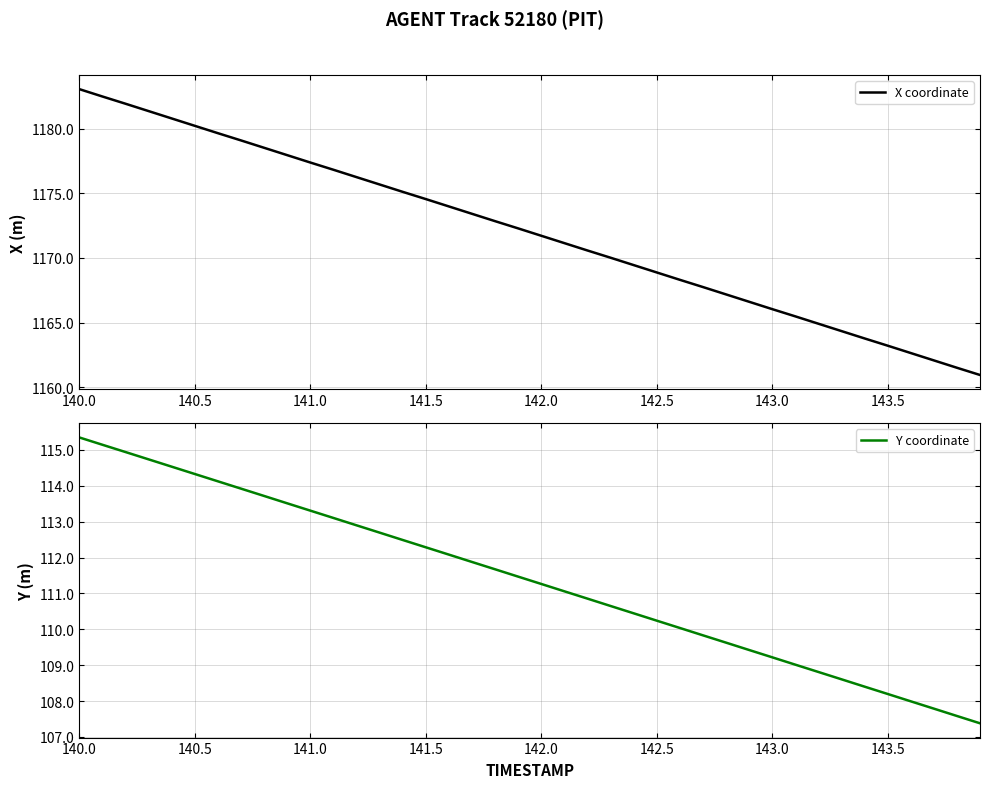

Which series has the largest total across all categories?

X coordinate